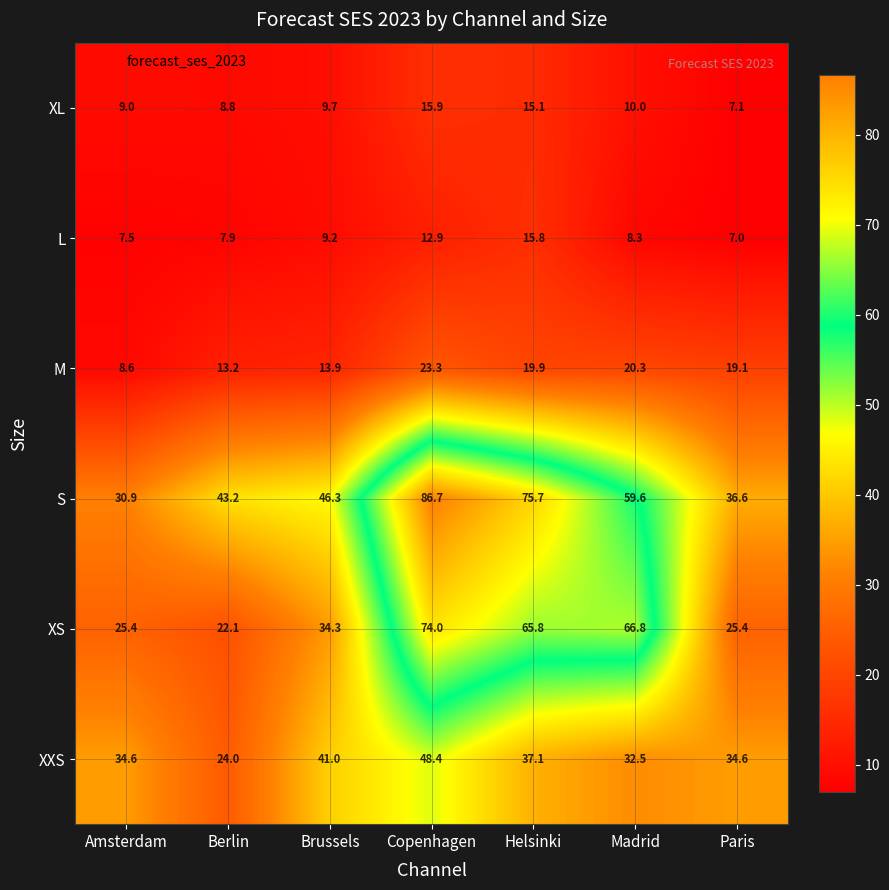

Which series has the largest total across all categories?

S